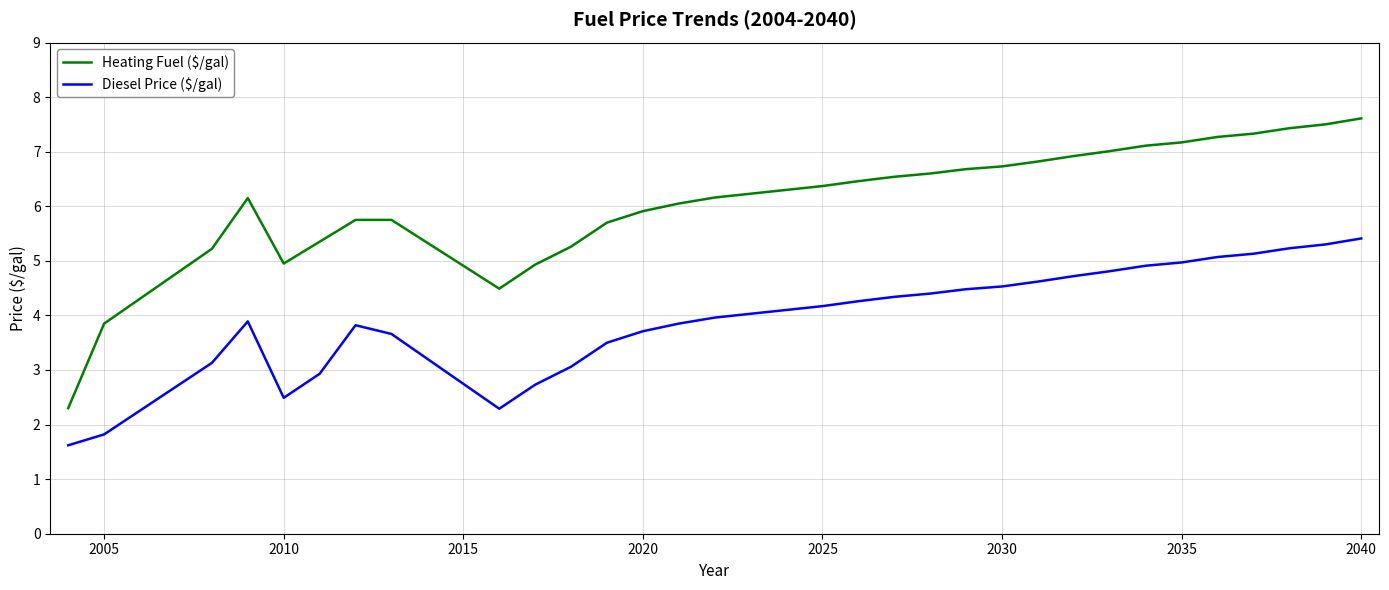

What is the lowest value of the Diesel Price ($/gal) series?

1.6